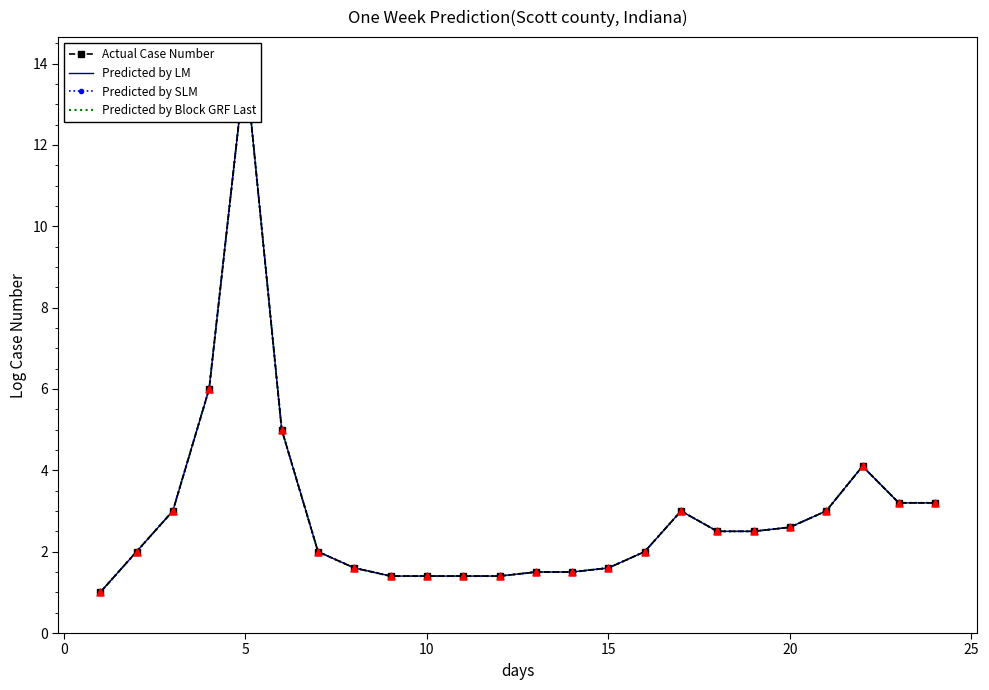

Which series has the largest total across all categories?

Actual Case Number